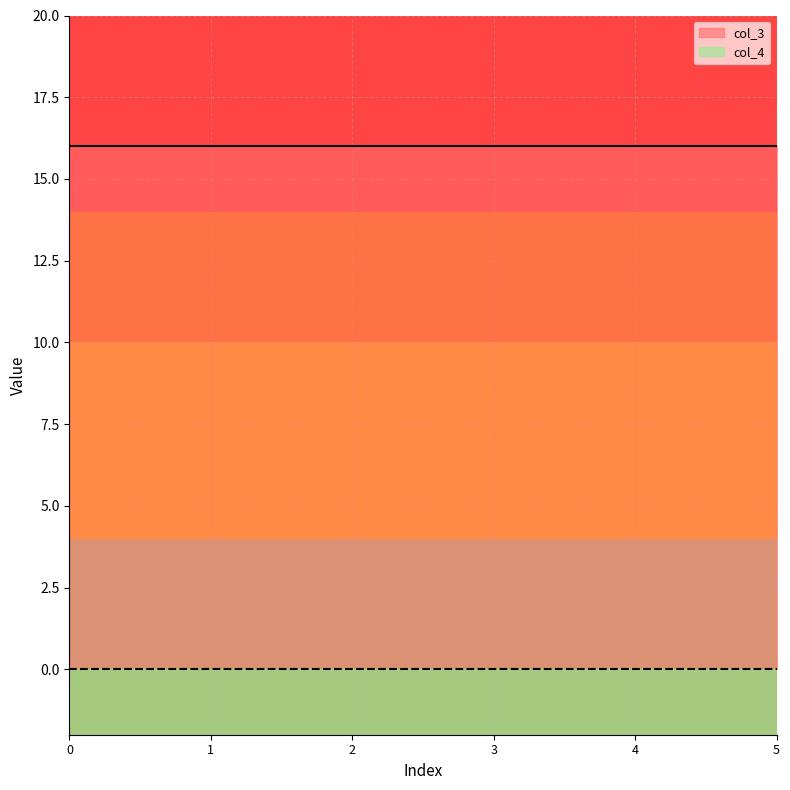

Is it true that col_3 equals 25 at 2?

False